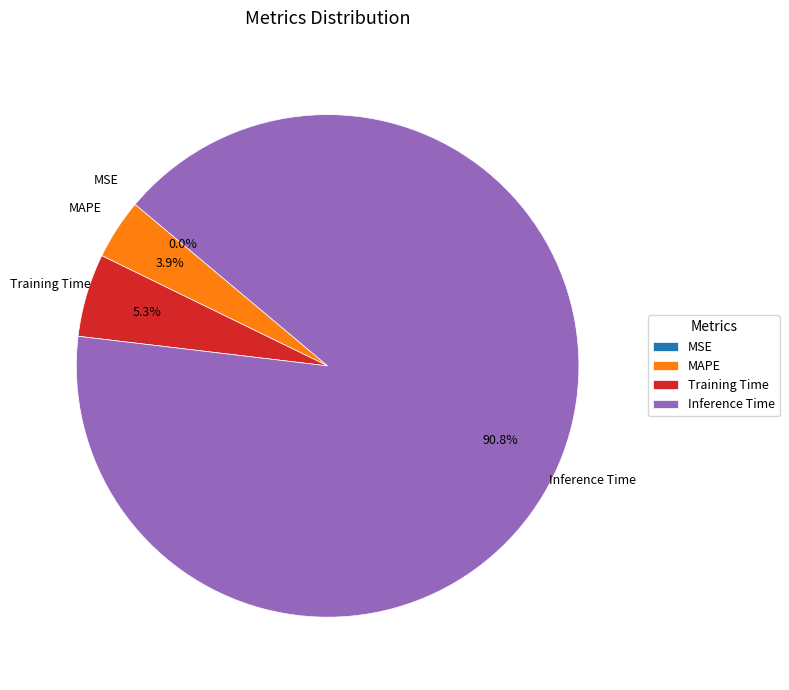

To the nearest percent, what is the difference between the Inference Time and MAPE slice percentages?

87%